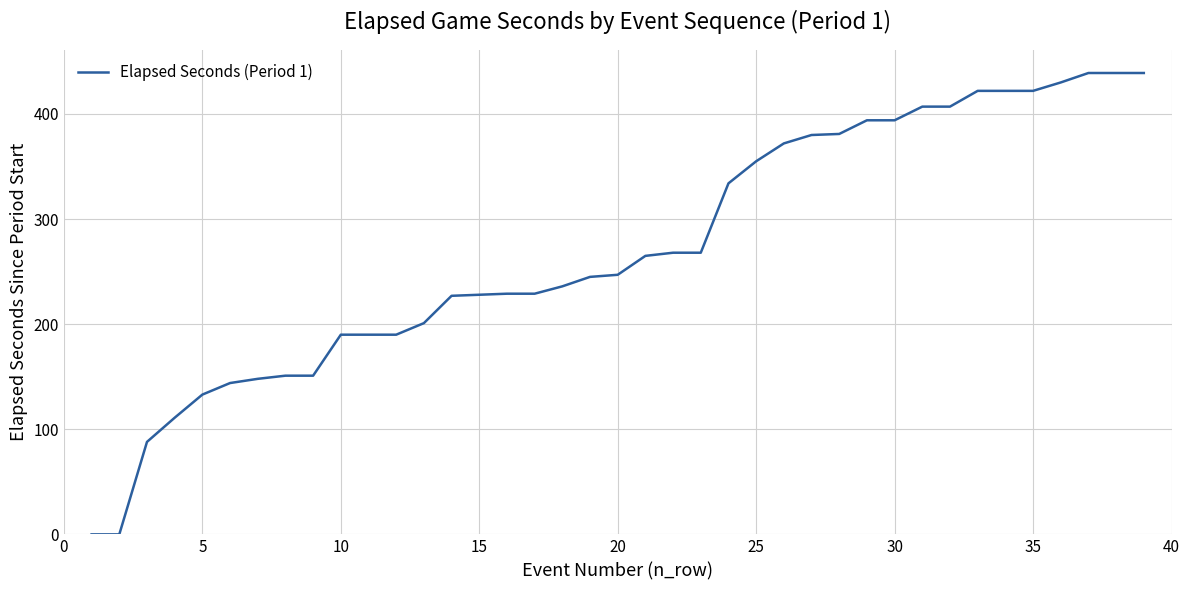

How many series are shown in this chart?

1